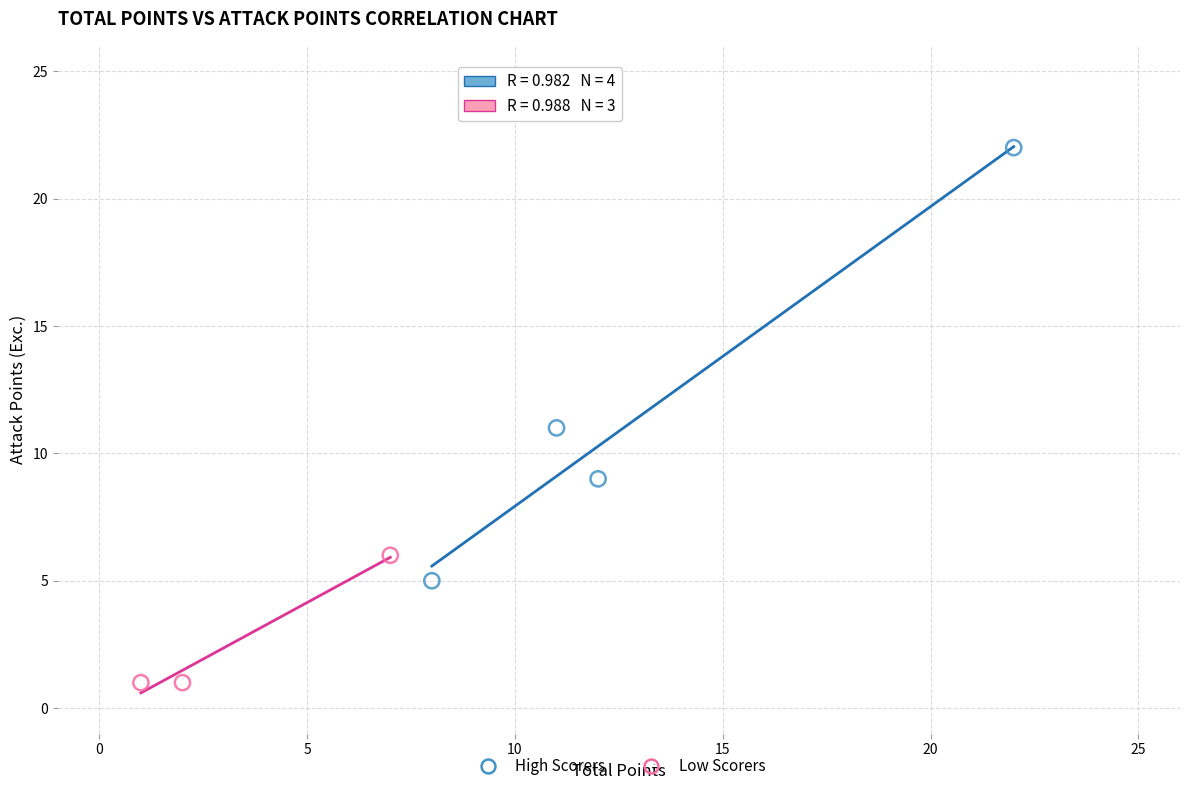

Which series contains the lowest Y value?

Low Scorers